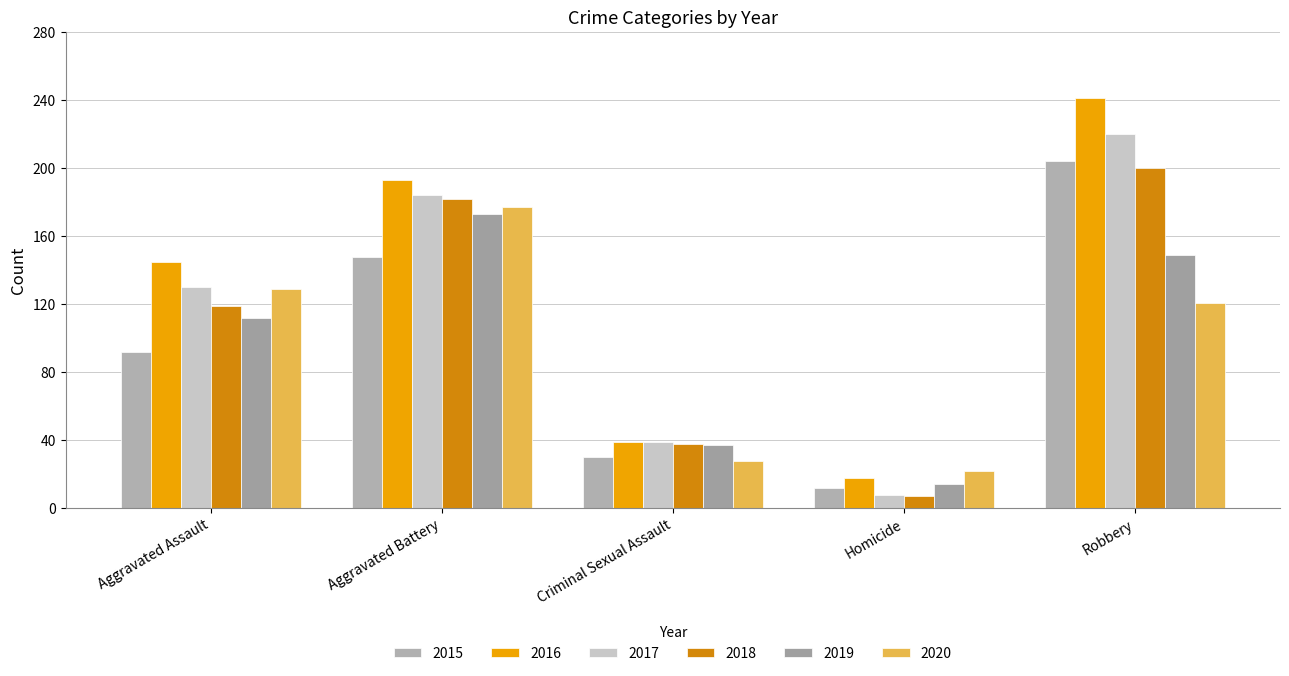

Count the number of data series in this chart.

6